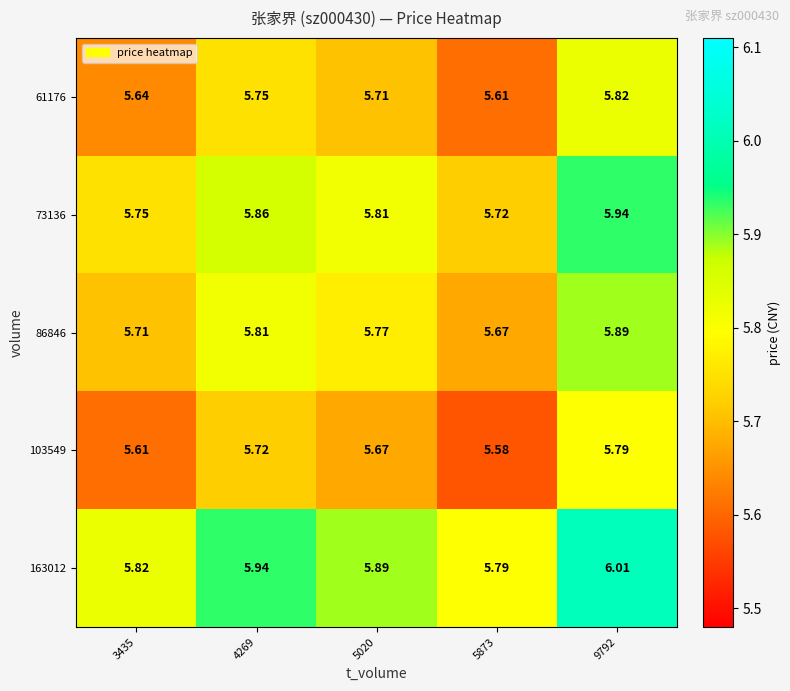

Is the value of 86846 at 5873 greater than the value of 73136 at 3435?

No